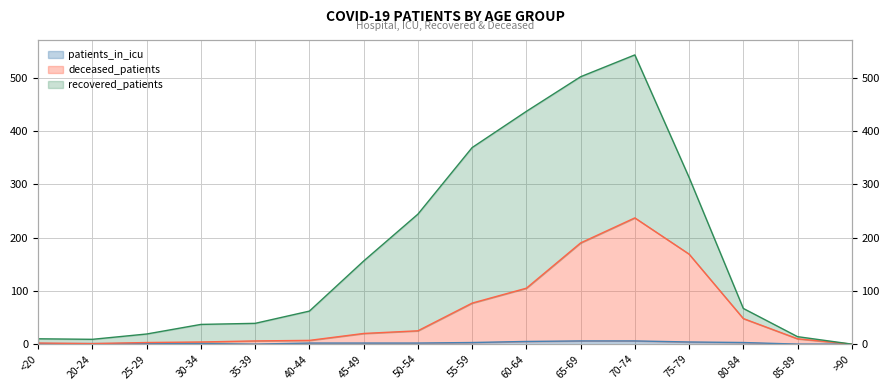

At which category does the chart reach its peak across all series?

70-74